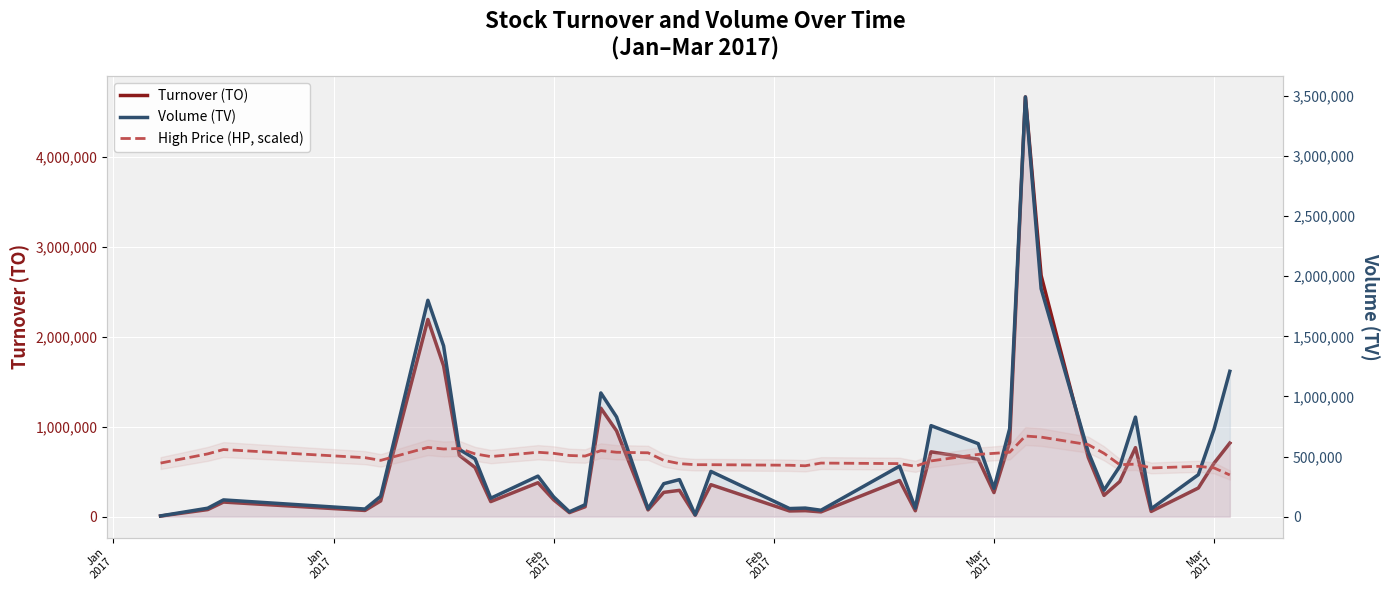

The value of Turnover (TO) at 36 is 17494.7. True or false?

False